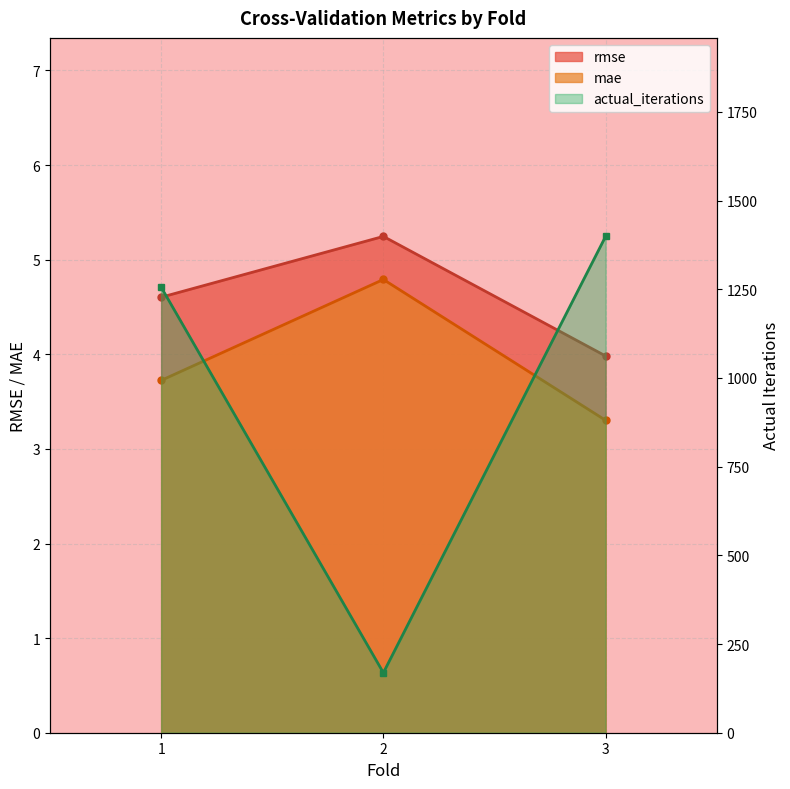

What is the maximum value shown in the chart?

1399.0